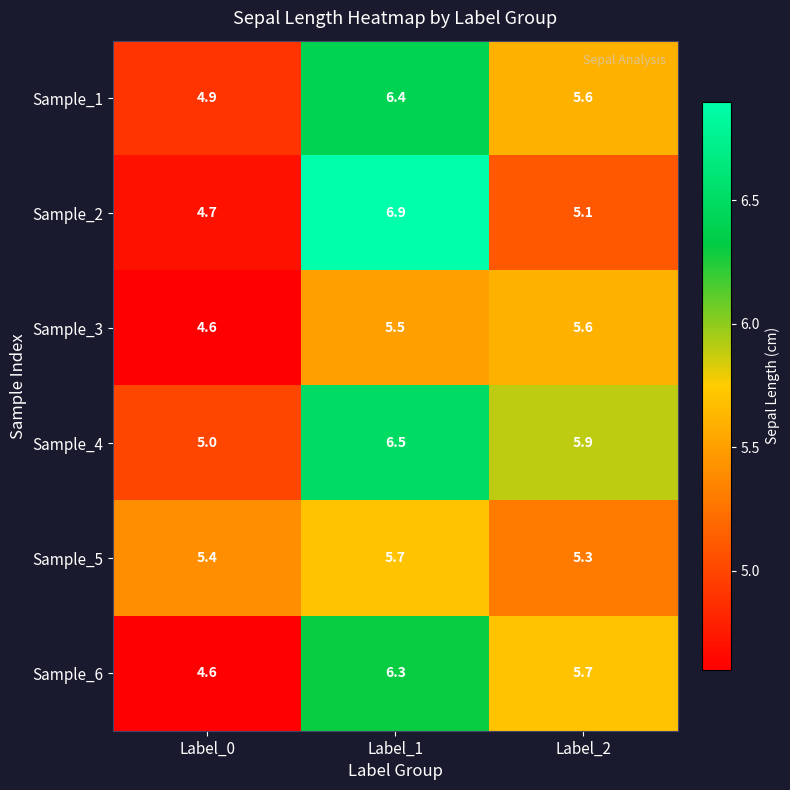

List the series in order of their peak value, lowest first.

Sample_3, Sample_5, Sample_6, Sample_1, Sample_4, Sample_2